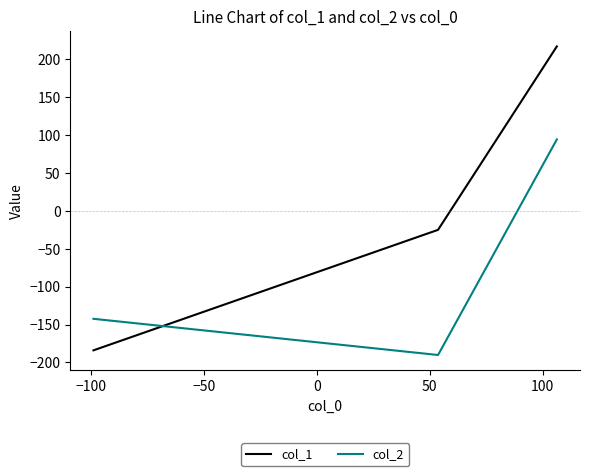

What is the maximum value for col_2?

94.4